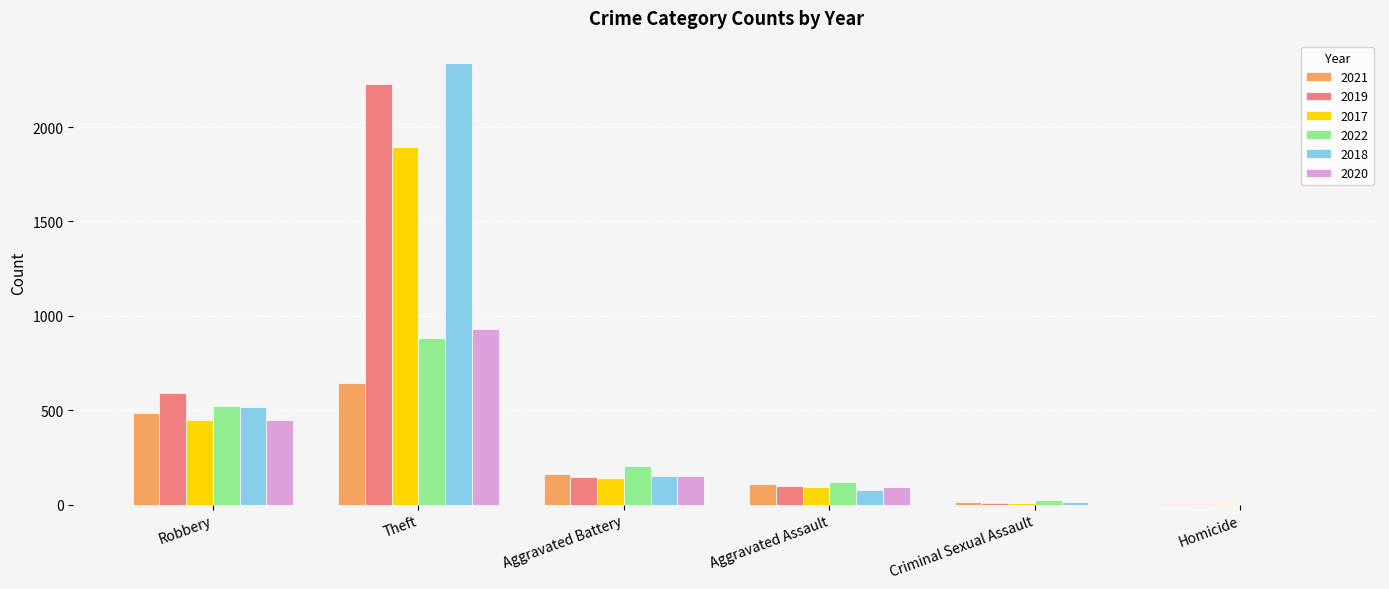

Which series changed the most between Theft and Aggravated Assault?

2018